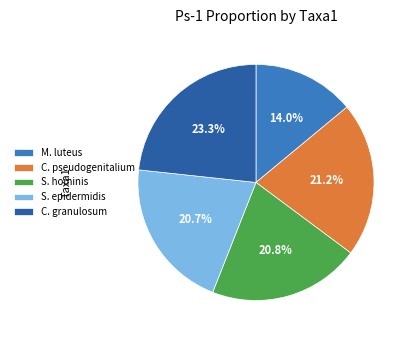

To the nearest percent, what portion does M. luteus represent?

14%